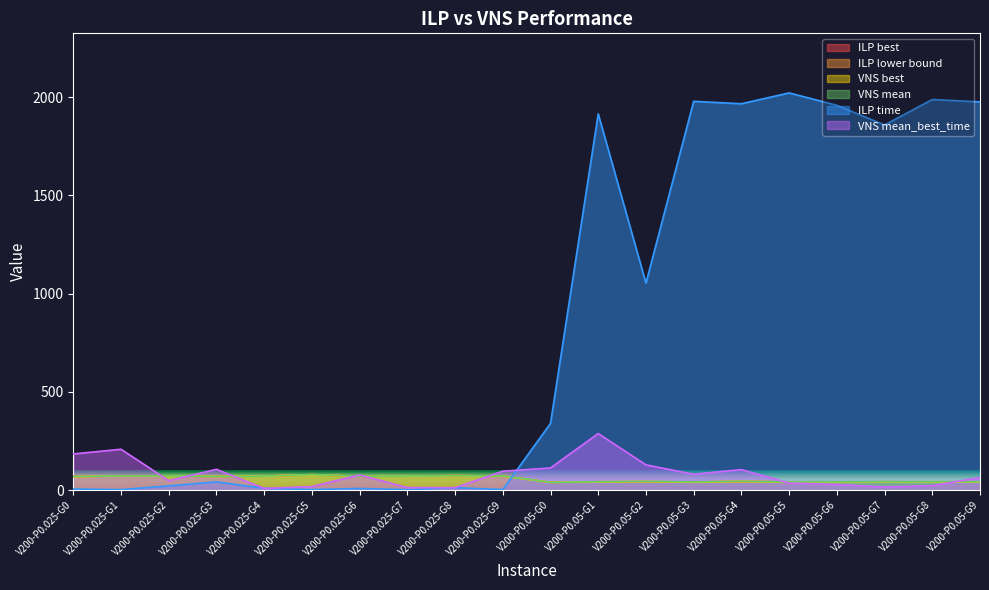

Which series has the largest total across all categories?

ILP time